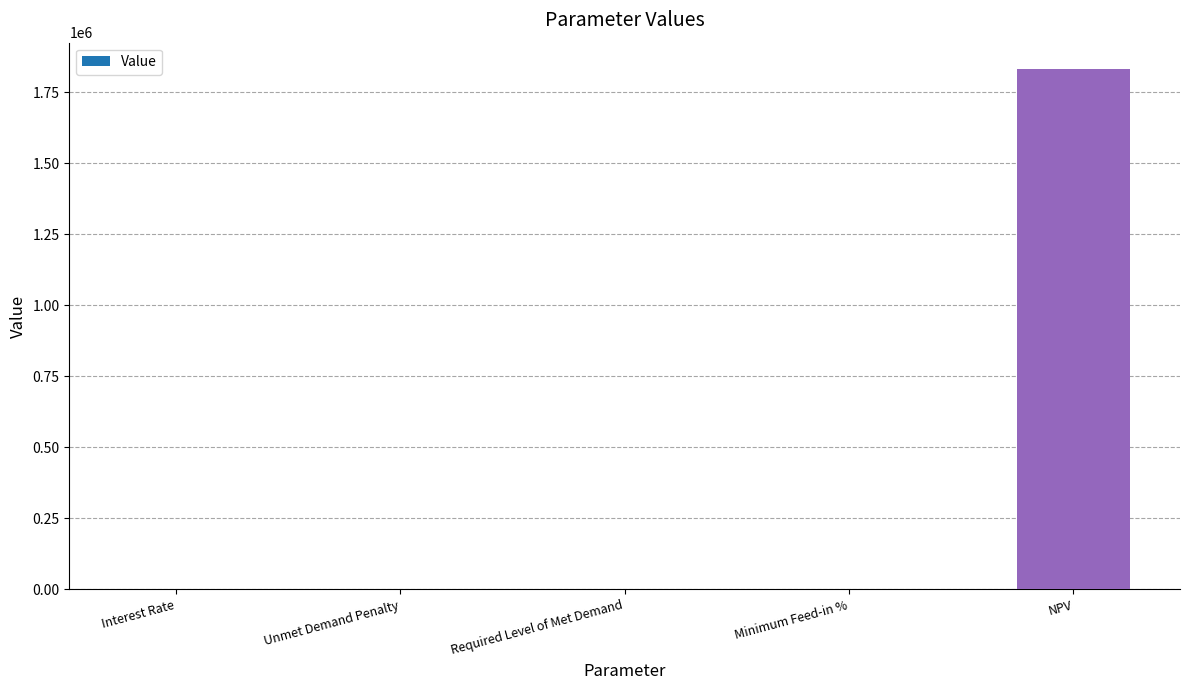

Where is the data nearest to the value 916254?

Interest Rate